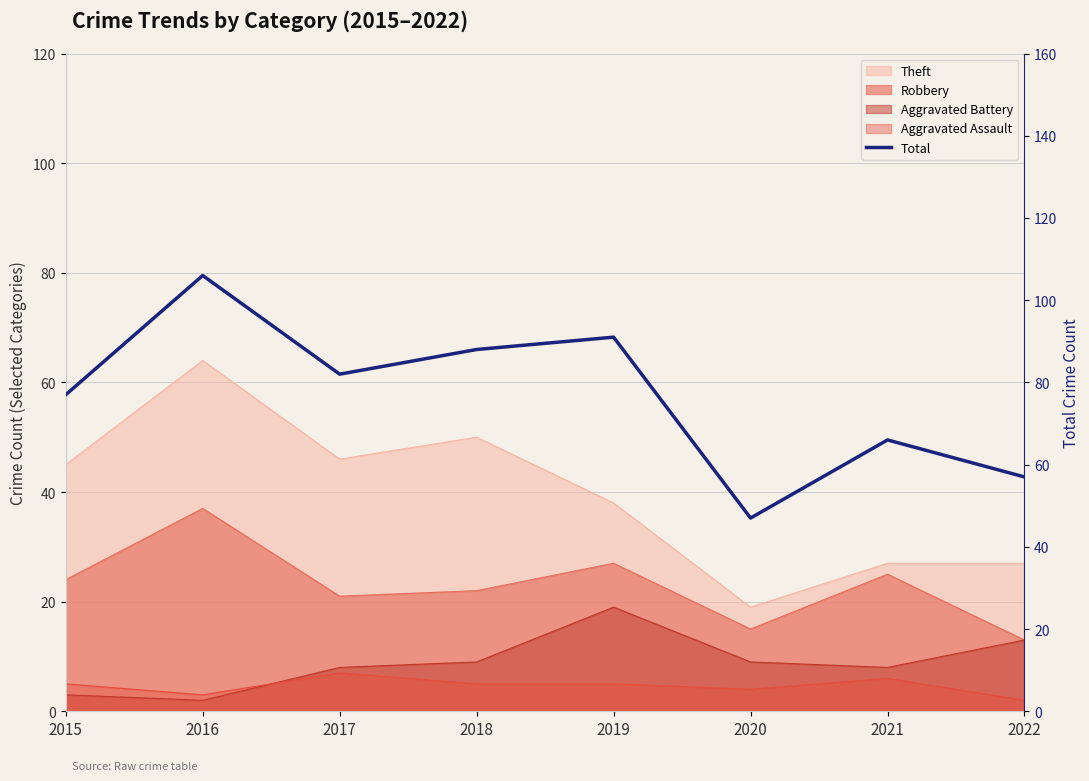

Between 2021 and 2016, which is larger?

2016